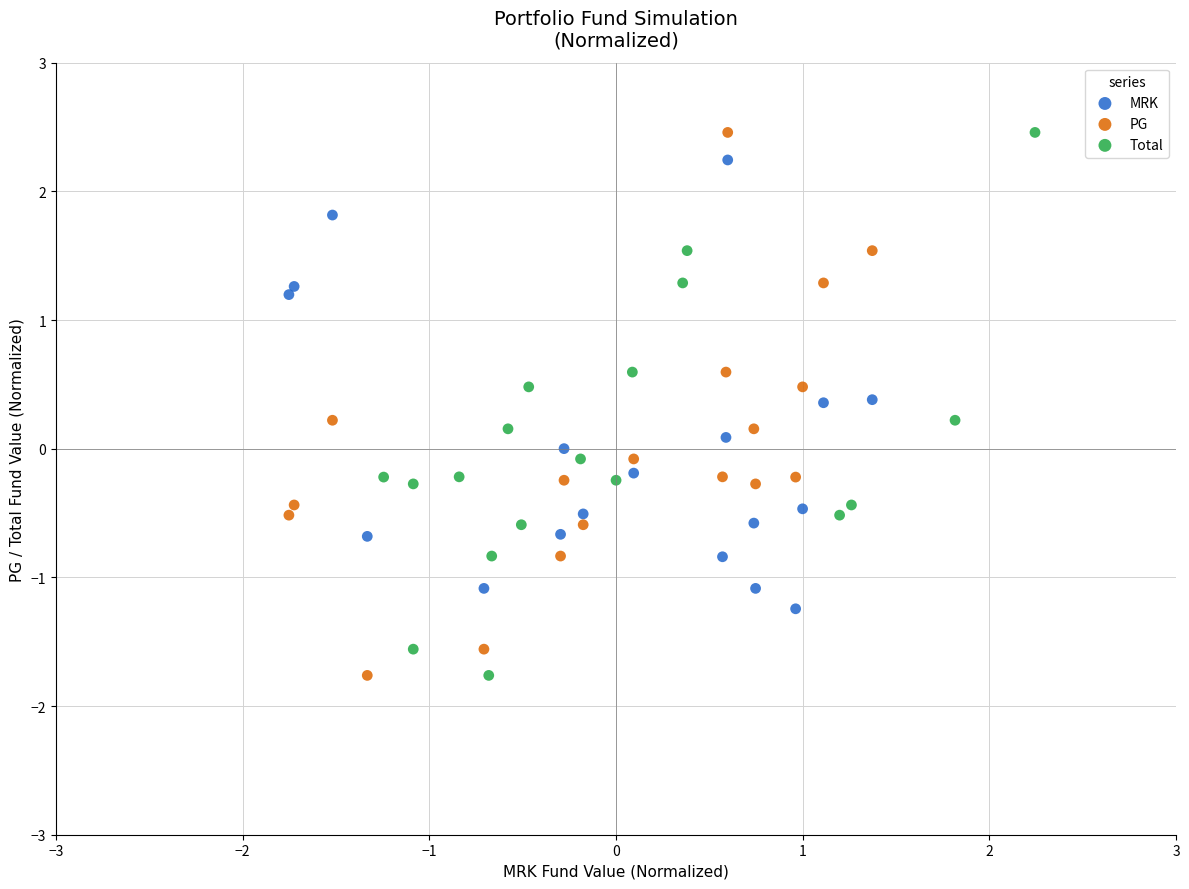

What are all the series names shown in the legend?

MRK, PG, Total